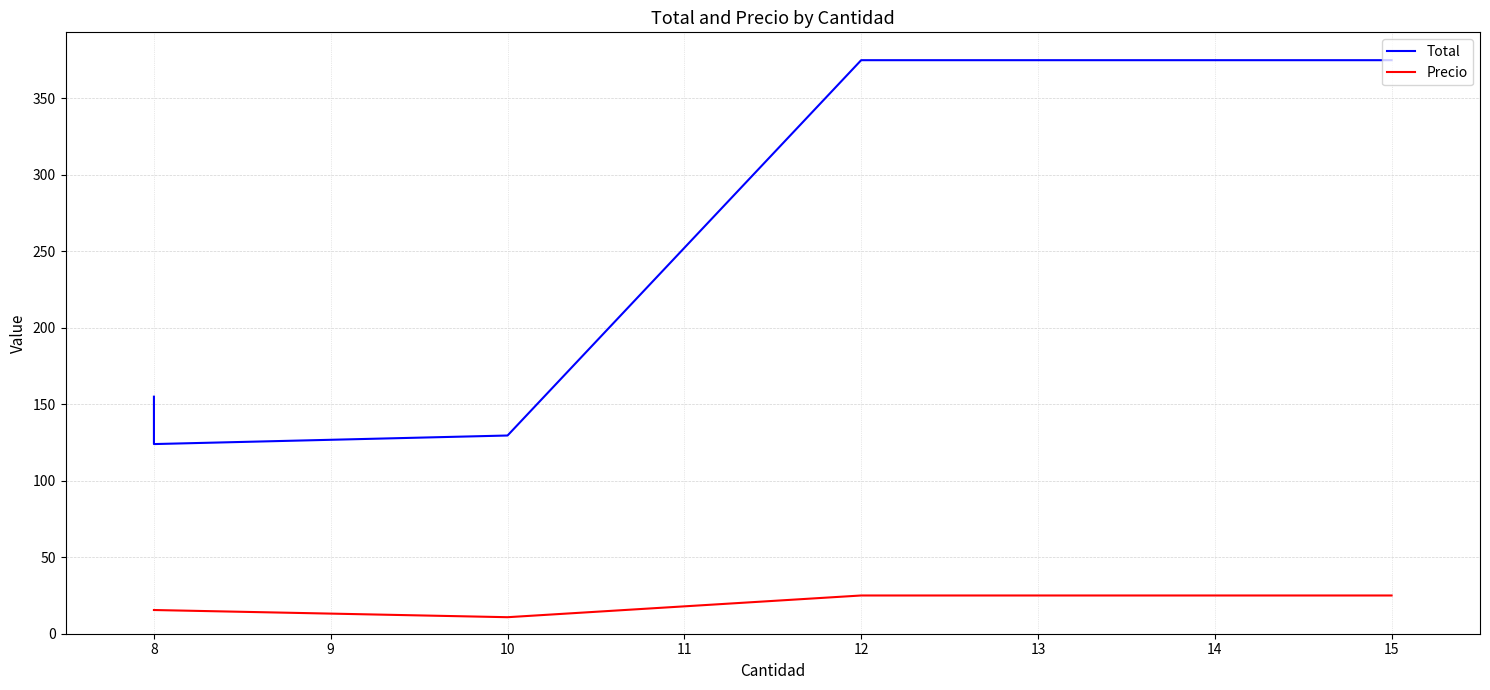

What are all the series names shown in the legend?

Total, Precio